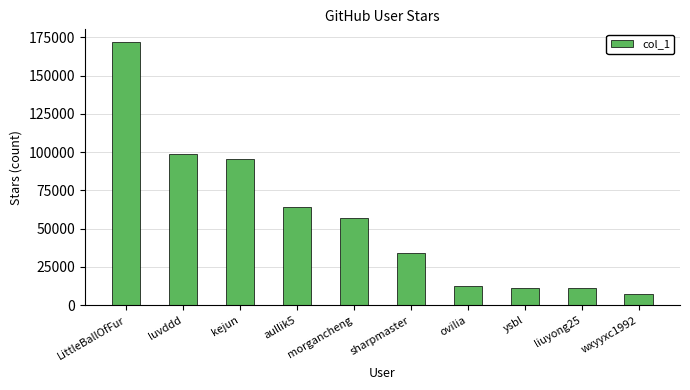

What is the difference between the values at LittleBallOfFur and sharpmaster?

137789